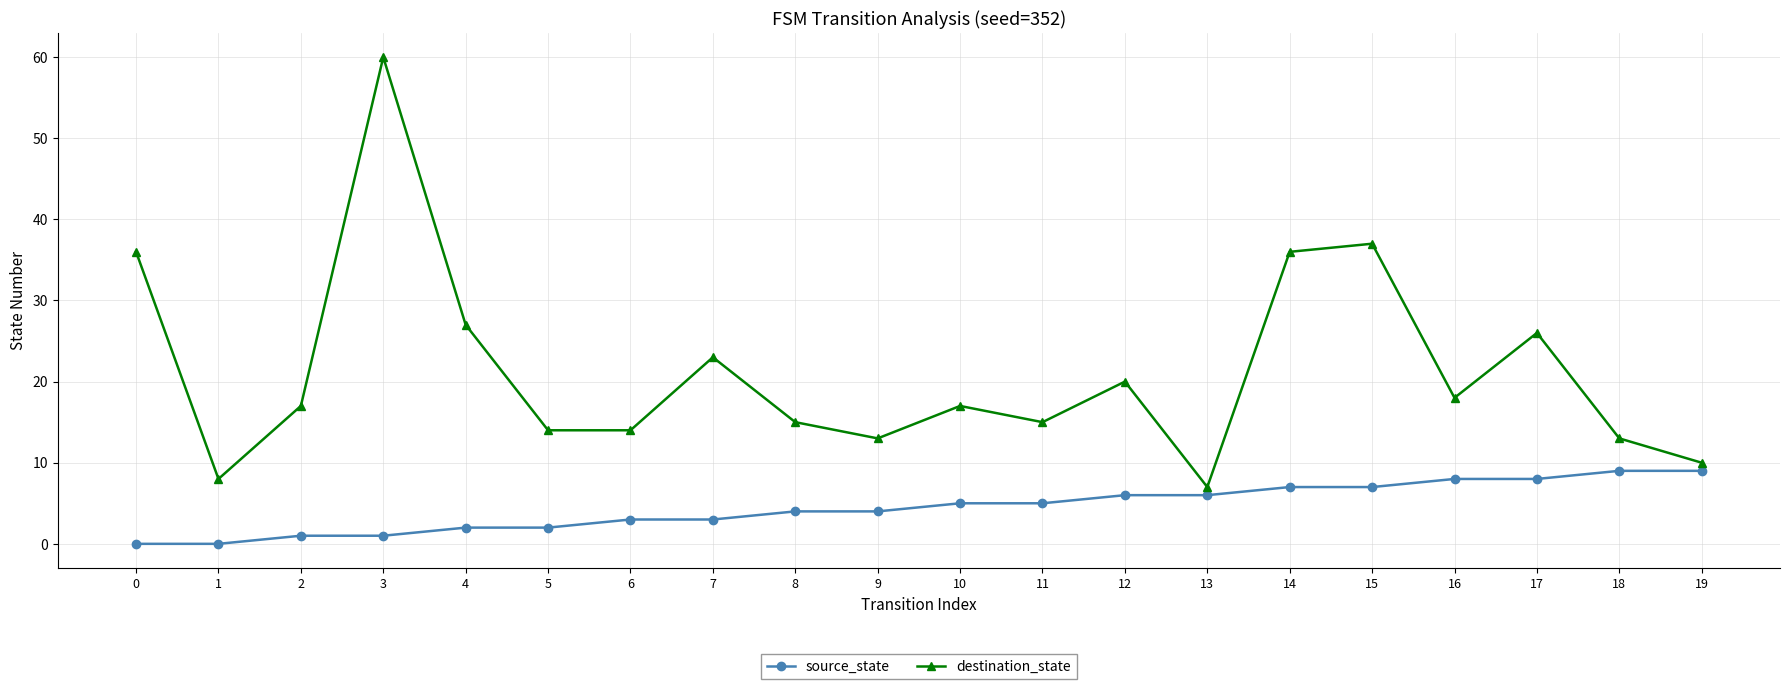

Reading right to left, what are all the values shown in this chart?

source_state: 9	9	8	8	7	7	6	6	5	5	4	4	3	3	2	2	1	1	0	0
destination_state: 10	13	26	18	37	36	7	20	15	17	13	15	23	14	14	27	60	17	8	36